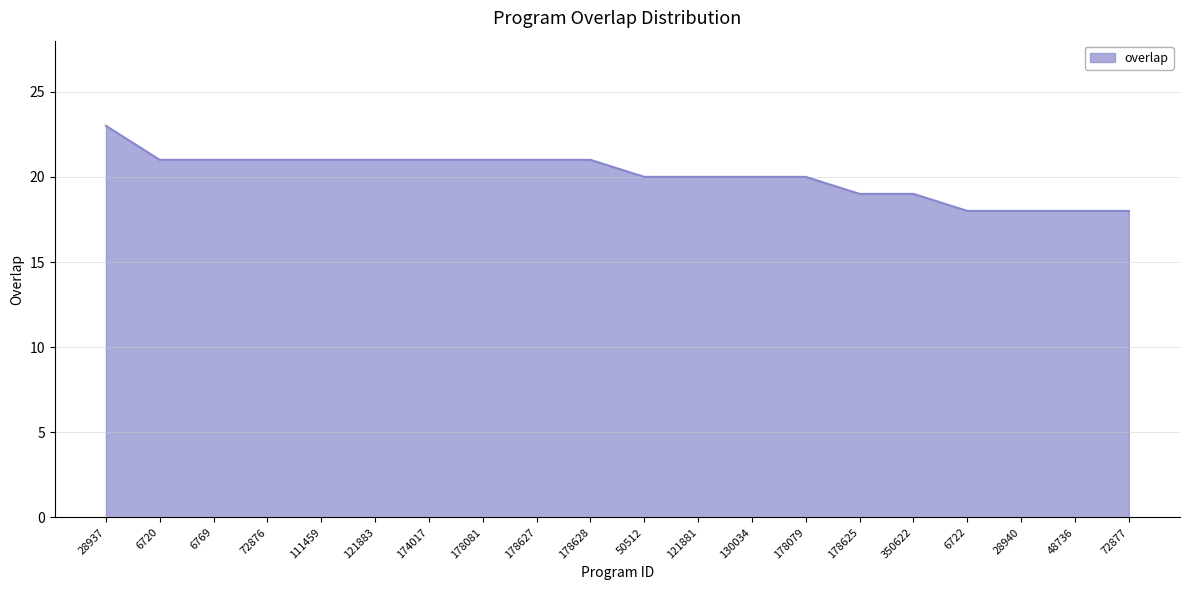

What position from the left is 178079?

14